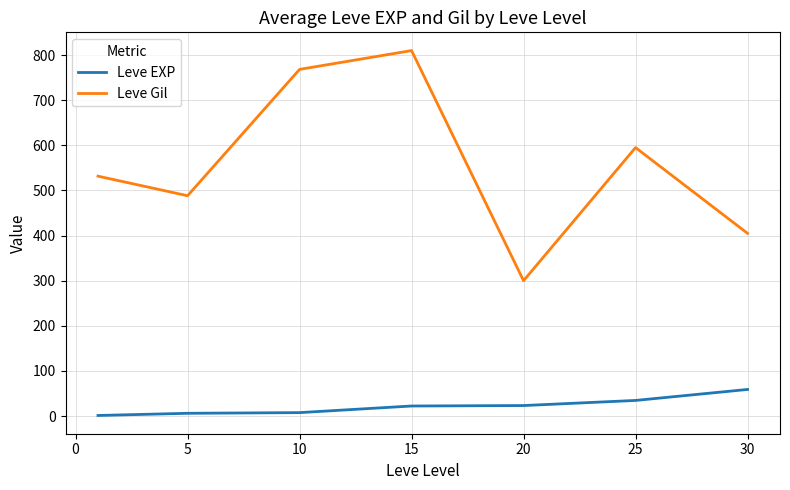

What is the difference between the second highest and minimum values in the Leve EXP series?

33.3